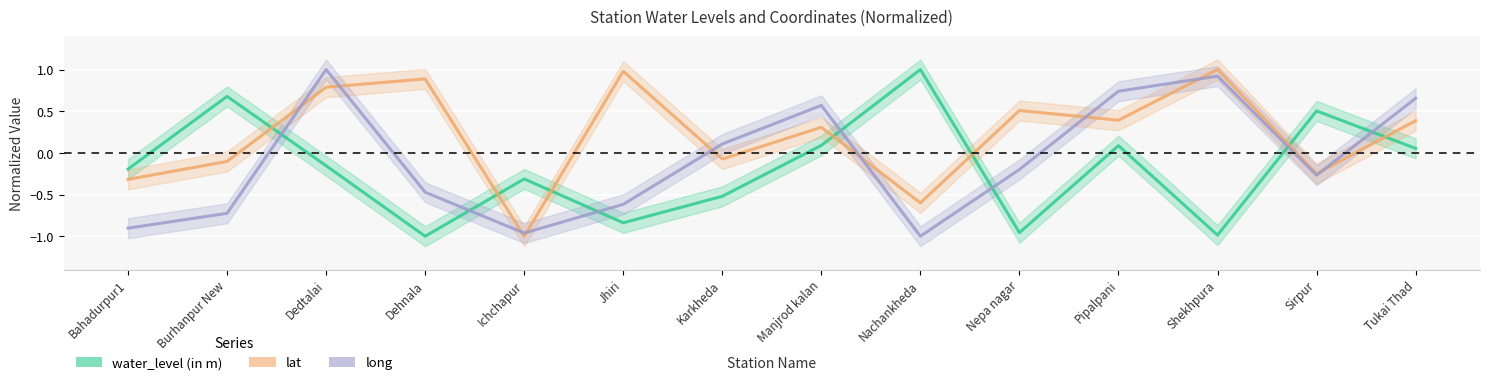

What position from the right is Jhiri?

9